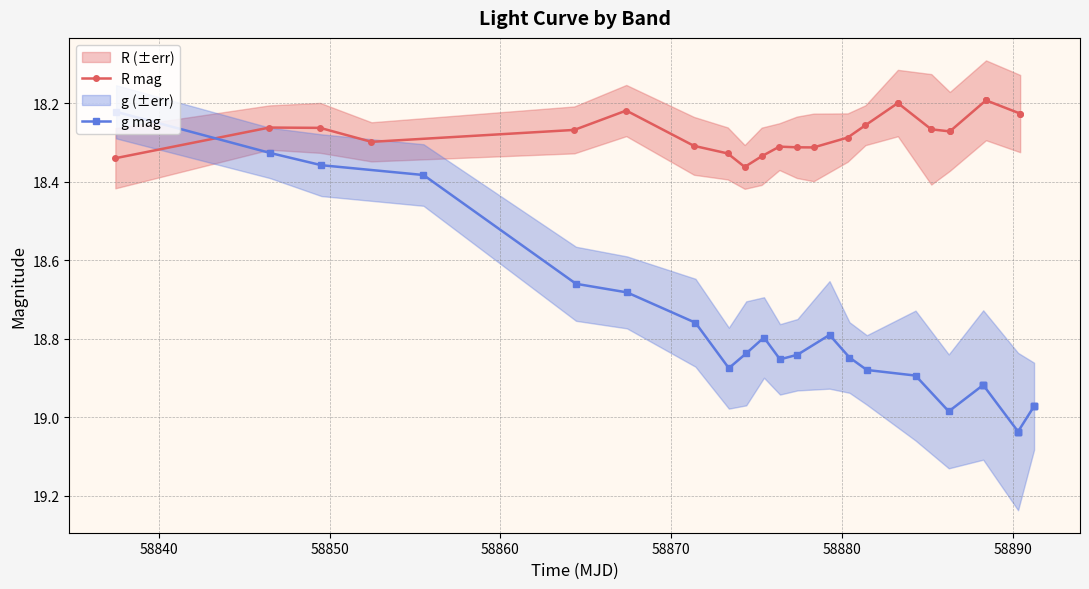

Is it true that R mag equals 8.9 at 58890?

False